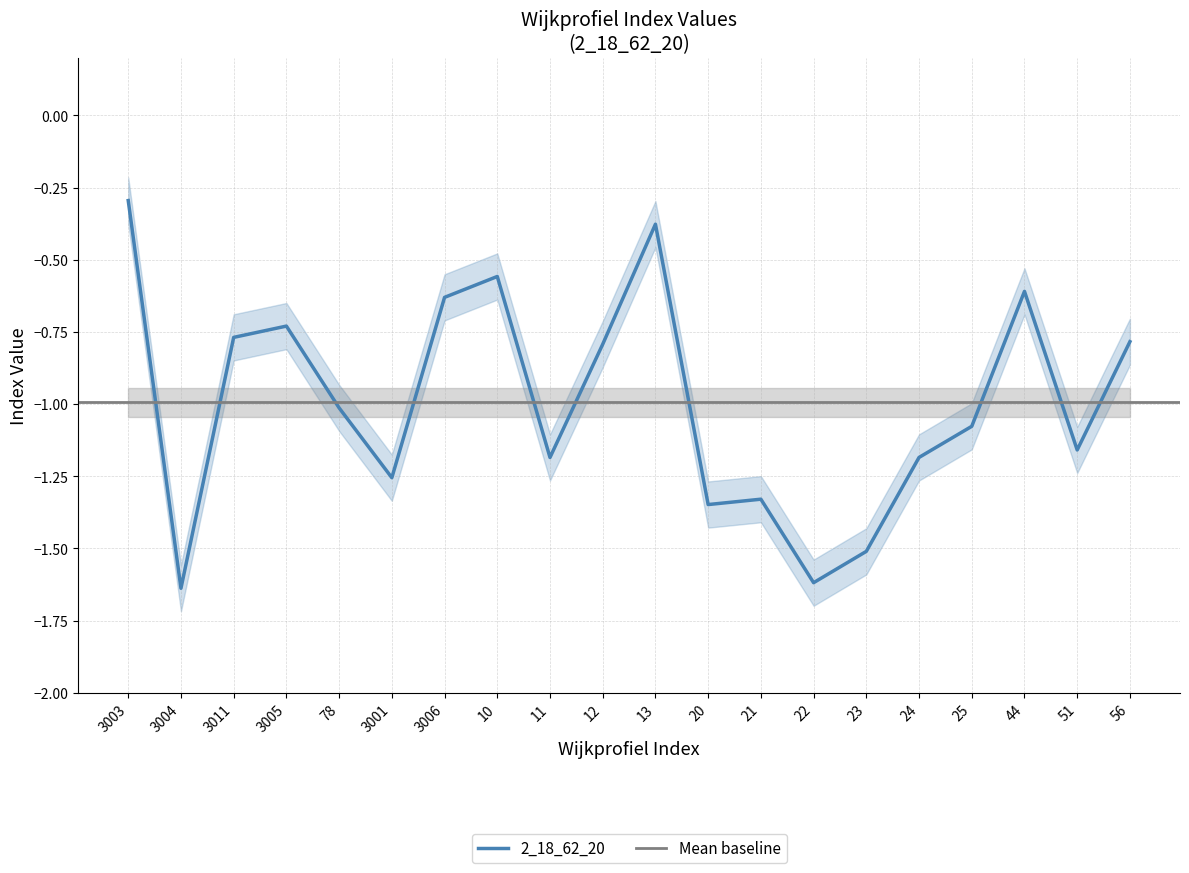

List the labels in order of value, largest first.

3003, 13, 10, 44, 3006, 3005, 3011, 56, 12, 78, 25, 51, 24, 11, 3001, 21, 20, 23, 22, 3004